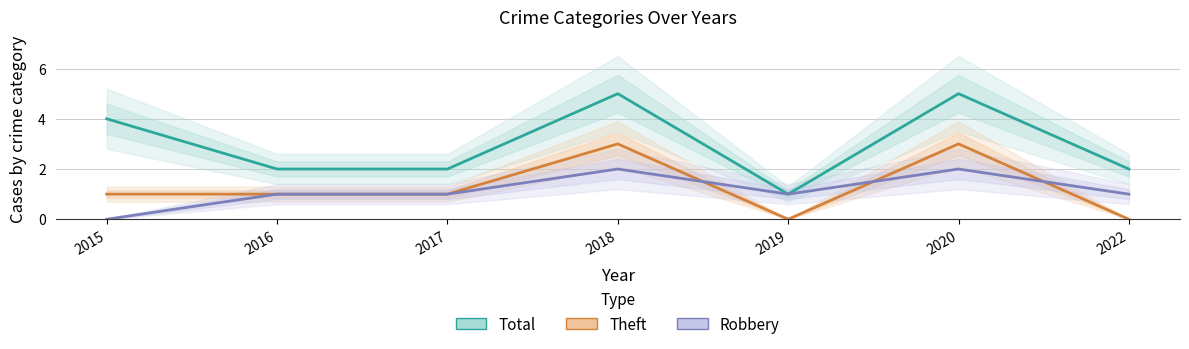

At which label is Total closest to 3?

2015